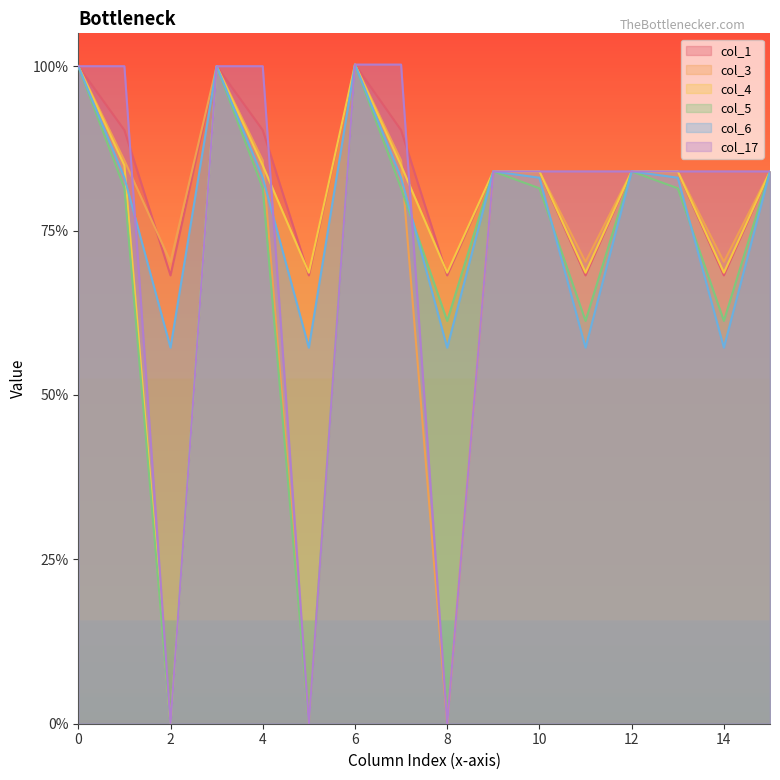

Does the chart display data point markers on the line(s)?

No